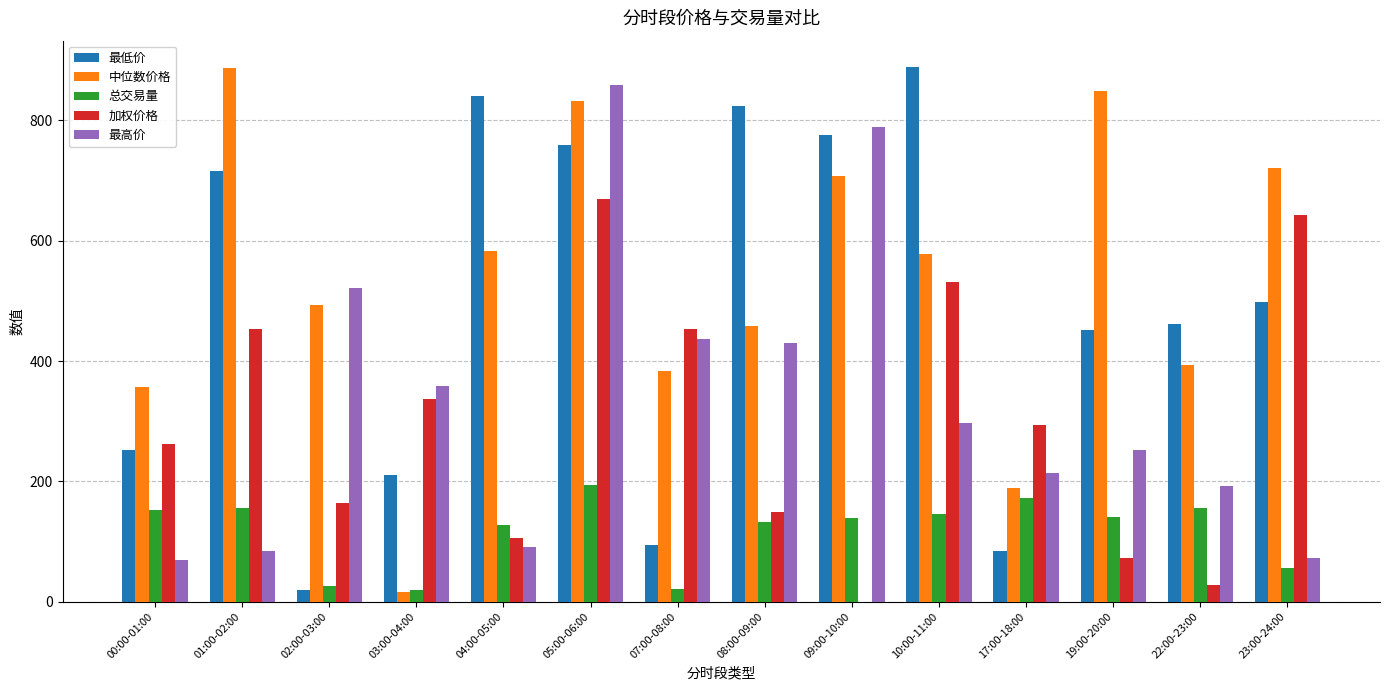

What is the maximum value for 最高价?

859.3